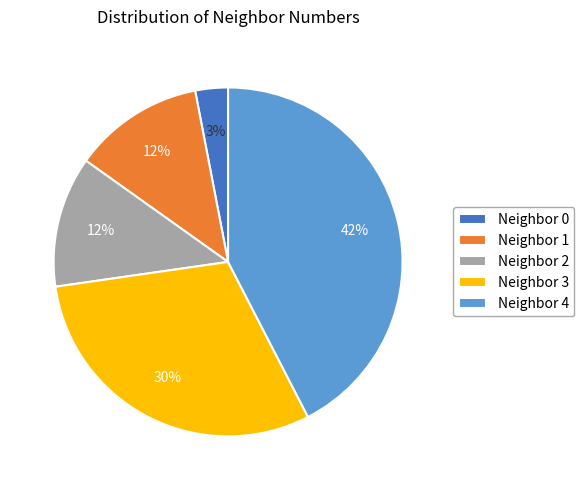

To the nearest percent, what percentage of the pie is Neighbor 1?

12%